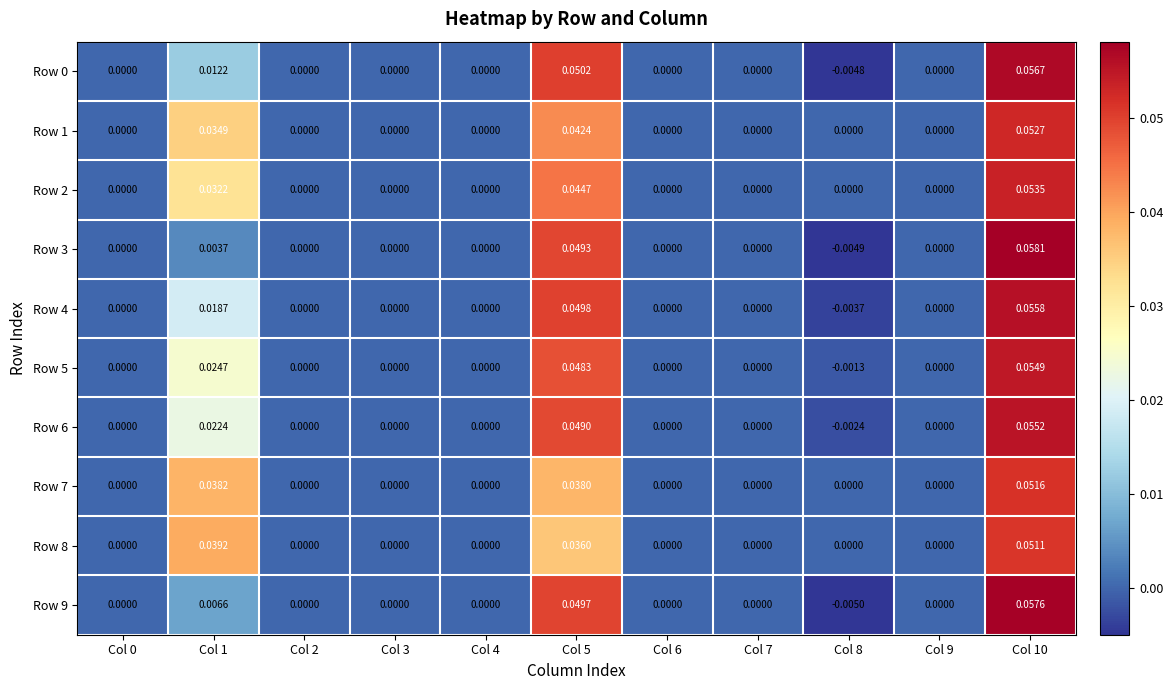

Reading left to right, extract all data points from this chart.

Row 0: Col 0=0.0	Col 1=0.0	Col 2=0.0	Col 3=0.0	Col 4=0.0	Col 5=0.1	Col 6=0.0	Col 7=0.0	Col 8=-0.0	Col 9=0.0	Col 10=0.1
Row 1: Col 0=0.0	Col 1=0.0	Col 2=0.0	Col 3=0.0	Col 4=0.0	Col 5=0.0	Col 6=0.0	Col 7=0.0	Col 8=0.0	Col 9=0.0	Col 10=0.1
Row 2: Col 0=0.0	Col 1=0.0	Col 2=0.0	Col 3=0.0	Col 4=0.0	Col 5=0.0	Col 6=0.0	Col 7=0.0	Col 8=0.0	Col 9=0.0	Col 10=0.1
Row 3: Col 0=0.0	Col 1=0.0	Col 2=0.0	Col 3=0.0	Col 4=0.0	Col 5=0.0	Col 6=0.0	Col 7=0.0	Col 8=-0.0	Col 9=0.0	Col 10=0.1
Row 4: Col 0=0.0	Col 1=0.0	Col 2=0.0	Col 3=0.0	Col 4=0.0	Col 5=0.0	Col 6=0.0	Col 7=0.0	Col 8=-0.0	Col 9=0.0	Col 10=0.1
Row 5: Col 0=0.0	Col 1=0.0	Col 2=0.0	Col 3=0.0	Col 4=0.0	Col 5=0.0	Col 6=0.0	Col 7=0.0	Col 8=-0.0	Col 9=0.0	Col 10=0.1
Row 6: Col 0=0.0	Col 1=0.0	Col 2=0.0	Col 3=0.0	Col 4=0.0	Col 5=0.0	Col 6=0.0	Col 7=0.0	Col 8=-0.0	Col 9=0.0	Col 10=0.1
Row 7: Col 0=0.0	Col 1=0.0	Col 2=0.0	Col 3=0.0	Col 4=0.0	Col 5=0.0	Col 6=0.0	Col 7=0.0	Col 8=0.0	Col 9=0.0	Col 10=0.1
Row 8: Col 0=0.0	Col 1=0.0	Col 2=0.0	Col 3=0.0	Col 4=0.0	Col 5=0.0	Col 6=0.0	Col 7=0.0	Col 8=0.0	Col 9=0.0	Col 10=0.1
Row 9: Col 0=0.0	Col 1=0.0	Col 2=0.0	Col 3=0.0	Col 4=0.0	Col 5=0.0	Col 6=0.0	Col 7=0.0	Col 8=-0.0	Col 9=0.0	Col 10=0.1